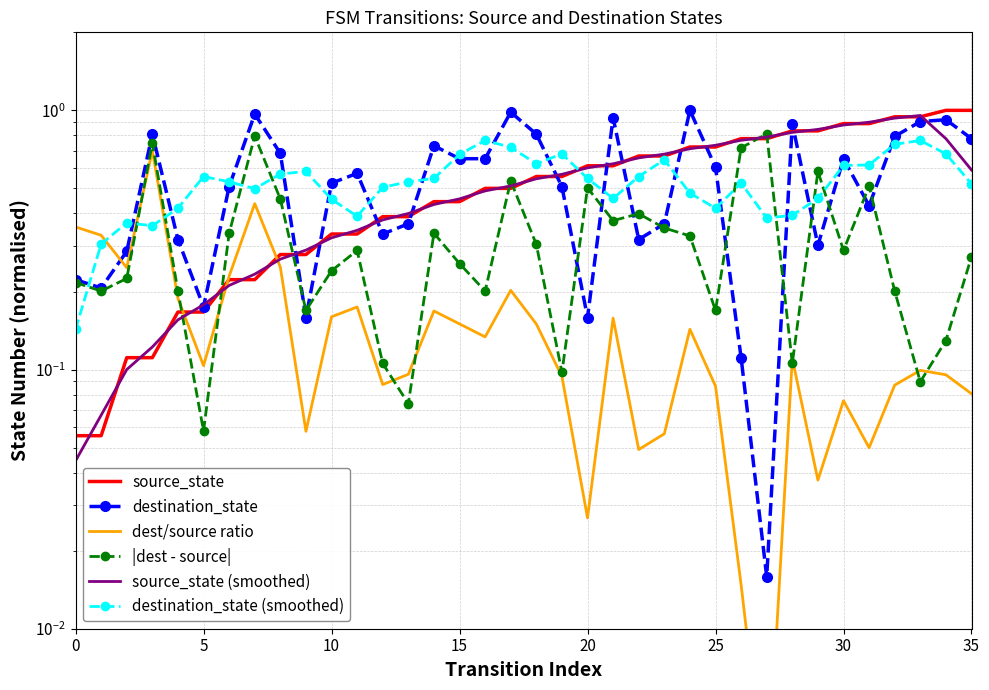

In destination_state, how many points are higher than both neighbors (excluding endpoints)?

10